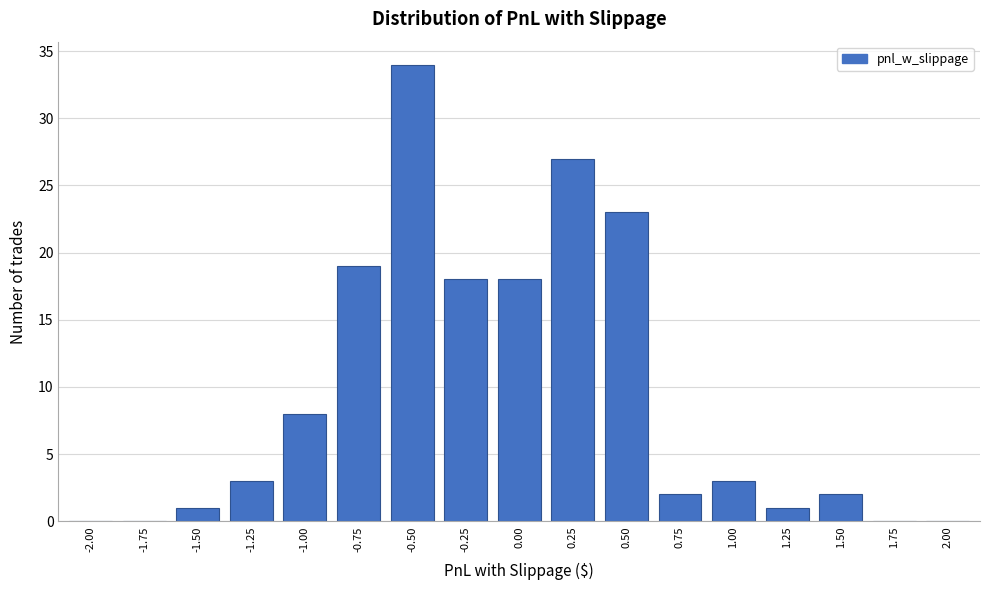

Reading left to right, extract all data points from this chart.

-2.00=0	-1.75=0	-1.50=1	-1.25=3	-1.00=8	-0.75=19	-0.50=34	-0.25=18	0.00=18	0.25=27	0.50=23	0.75=2	1.00=3	1.25=1	1.50=2	1.75=0	2.00=0